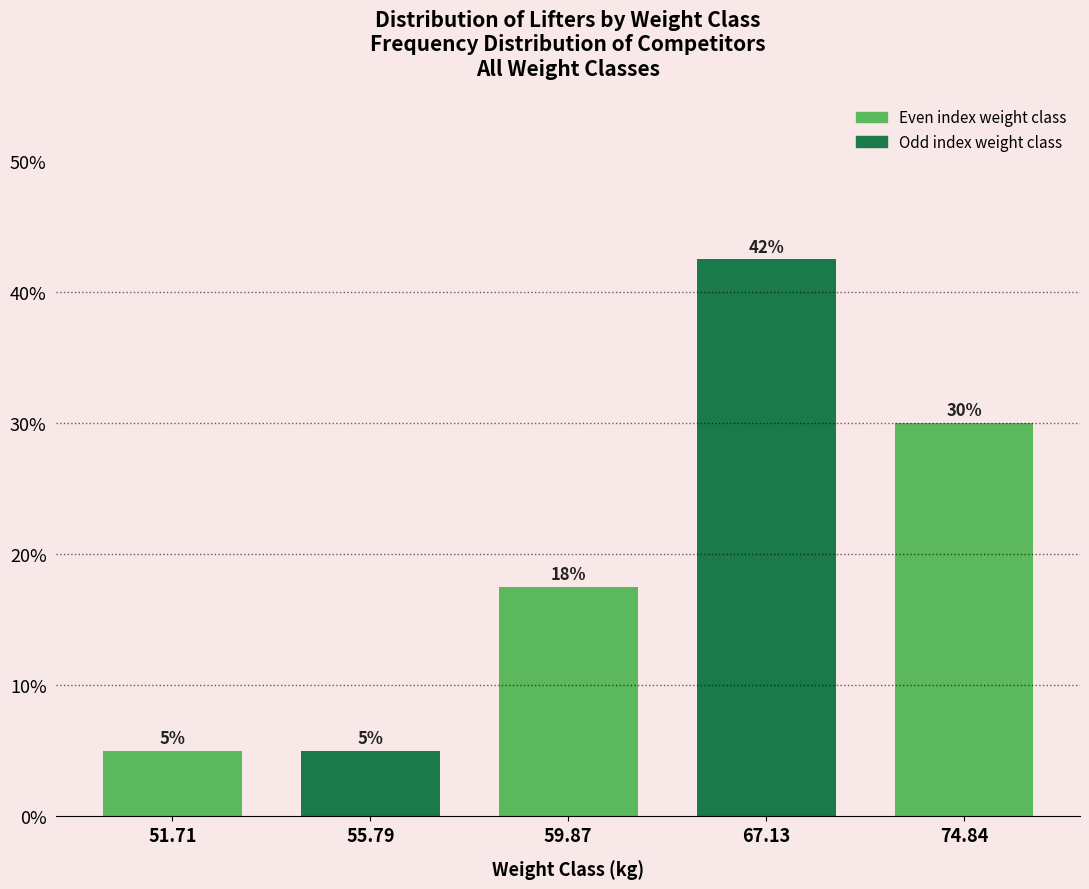

What is the average value?

20.0